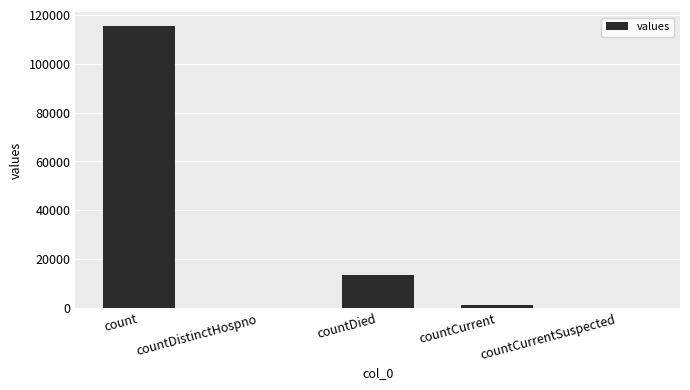

What is the approximate value at count, to the nearest 50?

115400